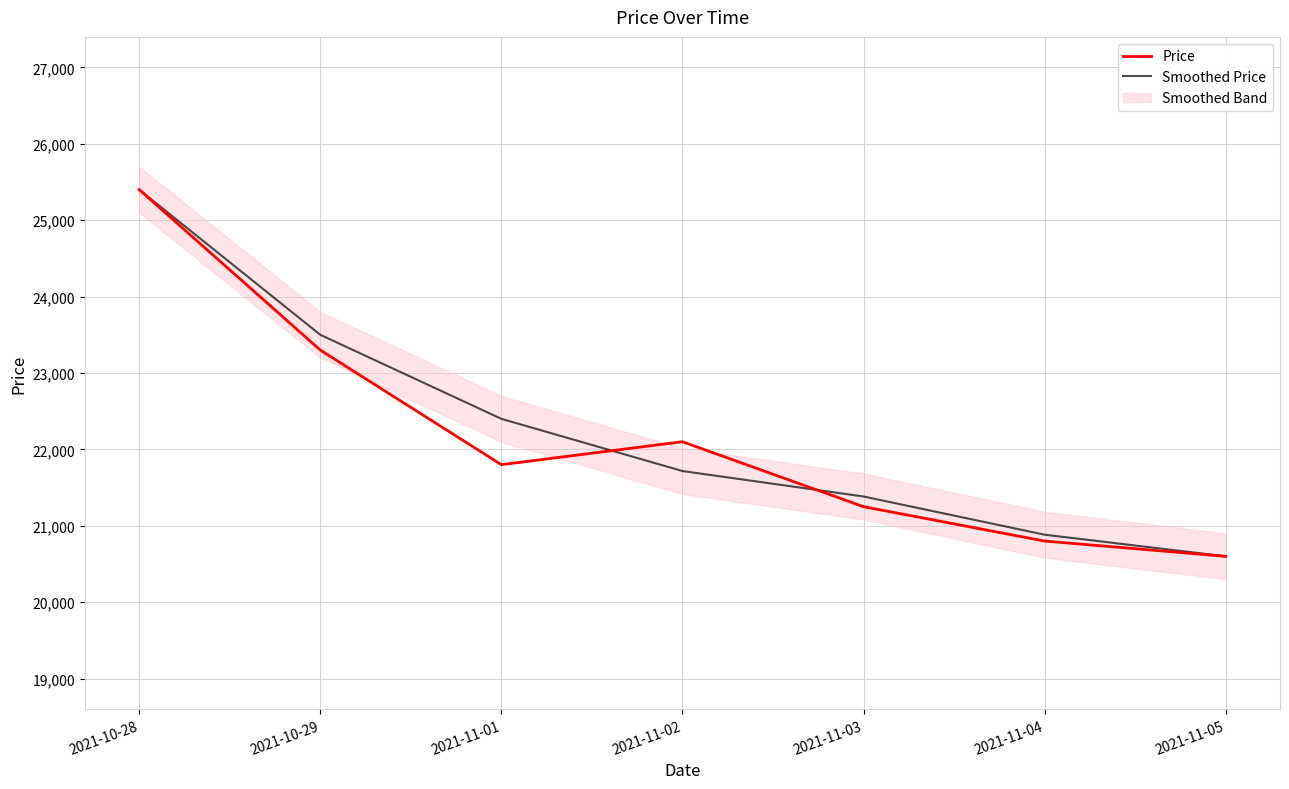

Reading left to right, what are all the values shown in this chart?

Price: 25400.0	23300.0	21800.0	22100.0	21250.0	20800.0	20600.0
Smoothed Price: 25400.0	23500.0	22400.0	21716.7	21383.3	20883.3	20600.0